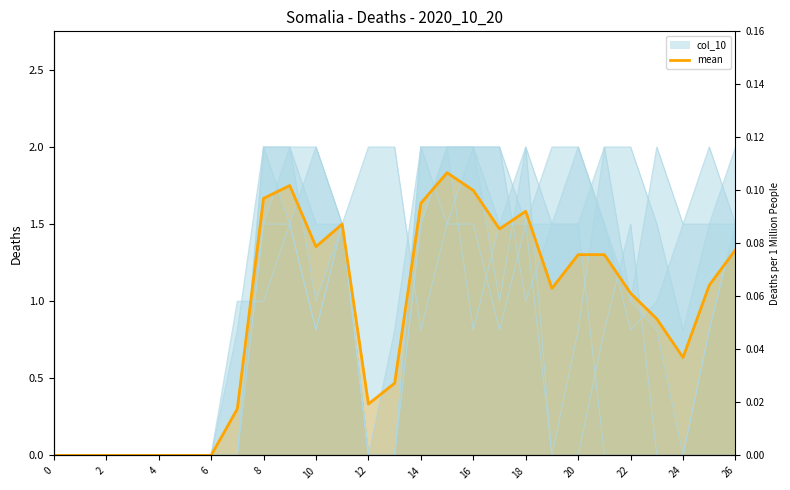

What is the maximum value shown in the chart?

1.8